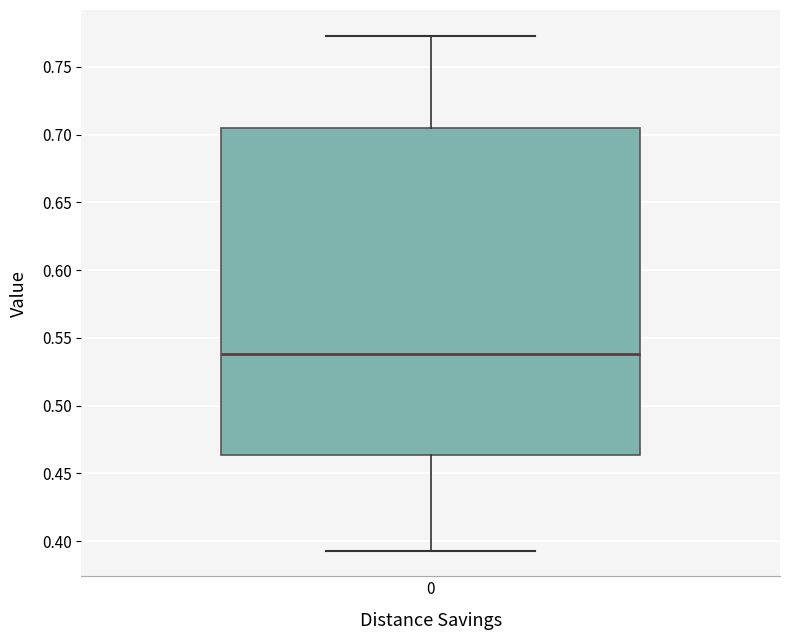

Read this box plot against the y-axis: the position of the median line, the range covered by the box, and the ends of both whiskers. The values are not printed on the chart, so give them approximately, as read against the axis.

median 0.540, box 0.465 to 0.705, whiskers 0.395 to 0.775